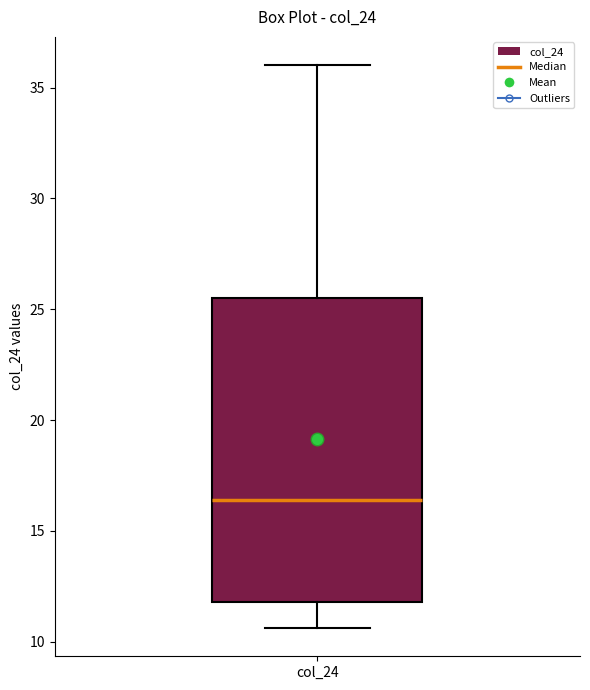

Read this box plot against the y-axis: the position of the median line, the range covered by the box, and the ends of both whiskers. The values are not printed on the chart, so give them approximately, as read against the axis.

median 16.5, box 12.0 to 25.5, whiskers 10.5 to 36.0